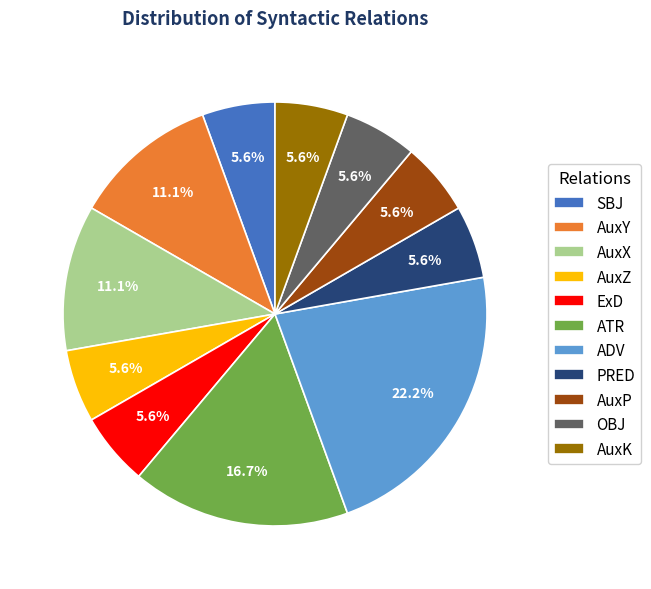

To the nearest percent, what percentage of the pie is SBJ?

6%